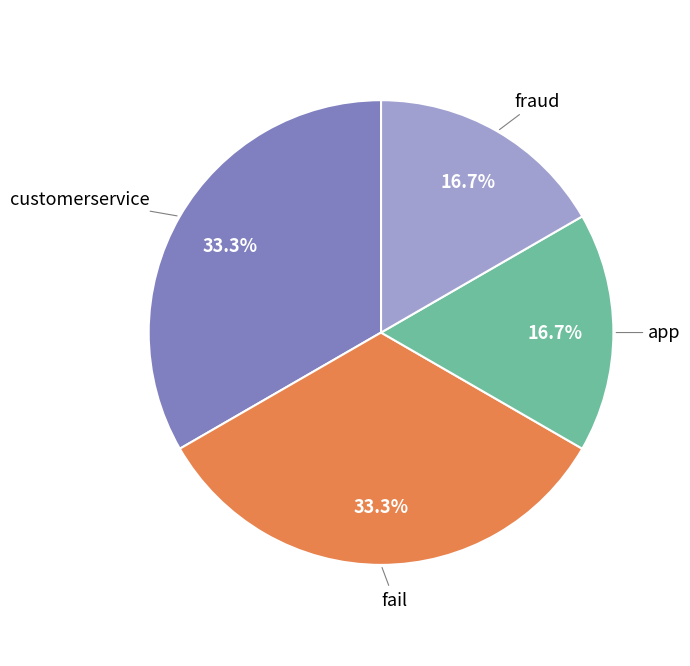

What is the total percentage of customerservice and fraud?

50.0%